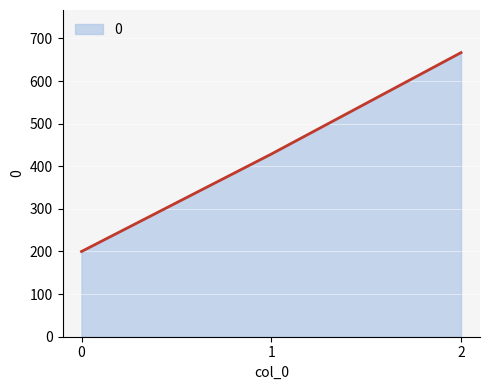

At which label is the value closest to 433?

1